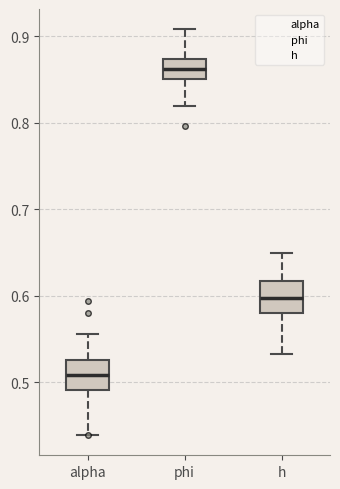

Which box has the lowest median line?

alpha